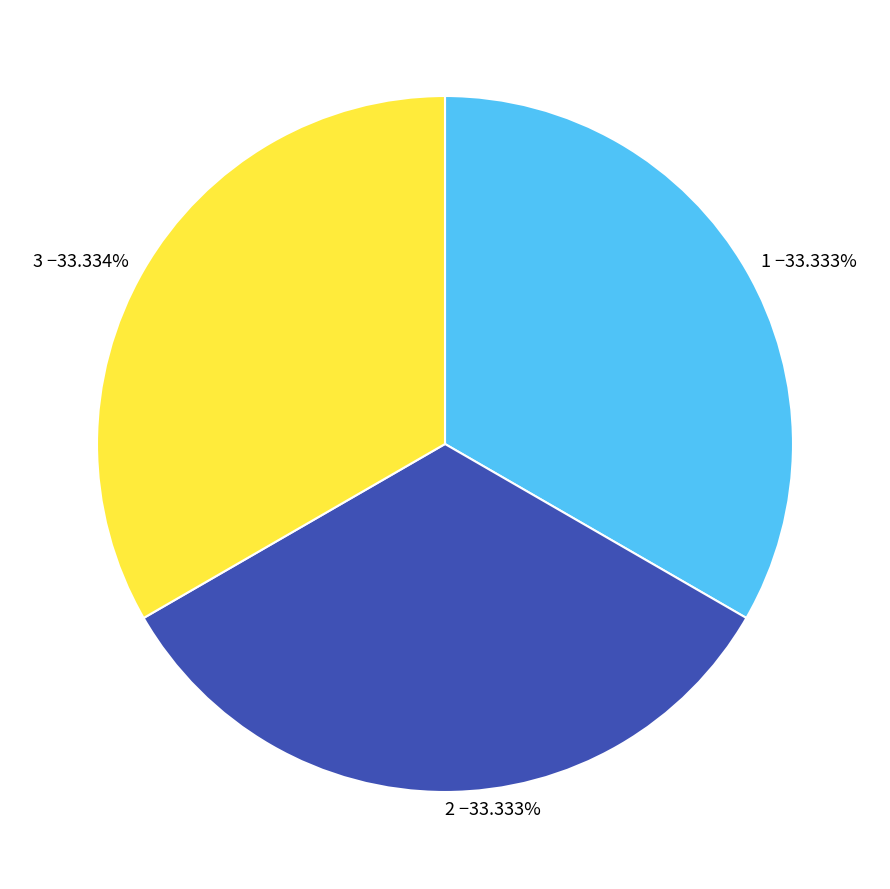

Does 1 account for over 50% of the chart?

No